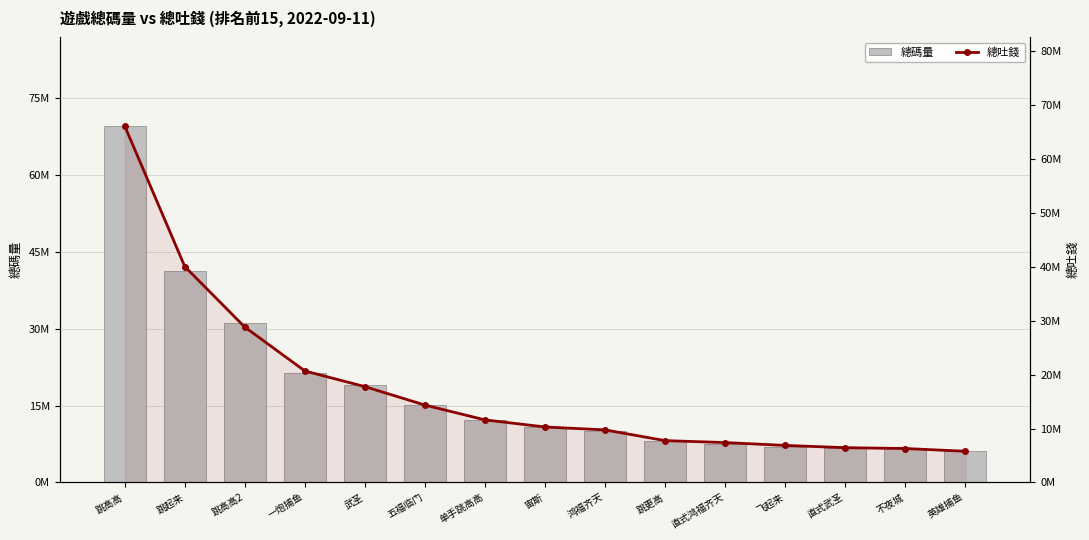

Which series changed the most between 宙斯 and 直式武圣?

總碼量